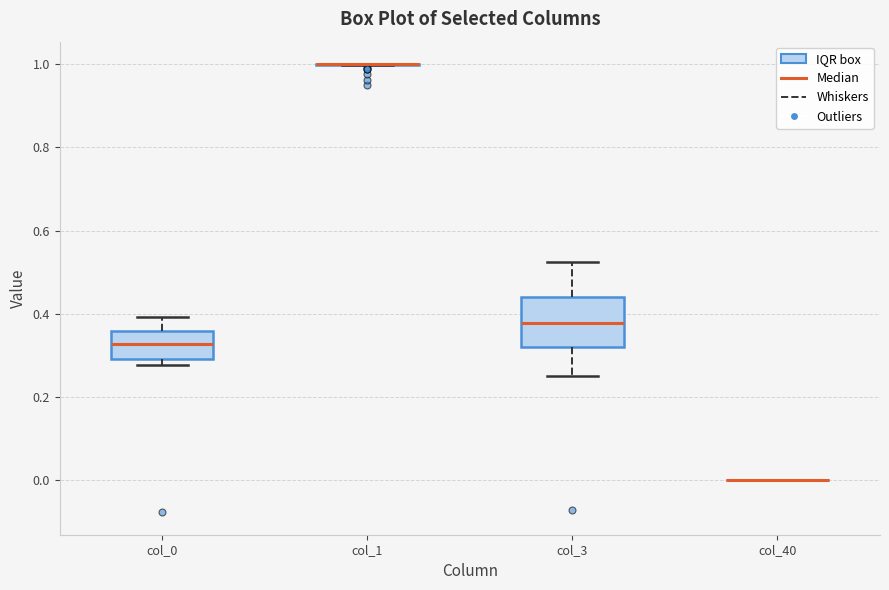

Reading left to right, transcribe this box plot: for each box, give where its median line is, the range the box spans, and where its two whiskers end, as read against the y-axis. The values are not printed on the chart, so give them approximately, as read against the axis.

col_0: median 0.32, box 0.30 to 0.36, whiskers 0.28 to 0.40
col_1: box collapsed to a line at 1.00, whiskers 1.00 to 1.00
col_3: median 0.38, box 0.32 to 0.44, whiskers 0.26 to 0.52
col_40: box collapsed to a line at 0.00, whiskers 0.00 to 0.00